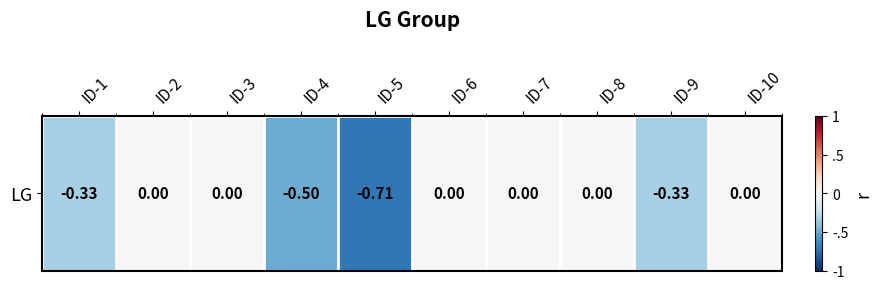

Reading left to right, extract all data points from this chart.

ID-1=-0.3	ID-2=0.0	ID-3=0.0	ID-4=-0.5	ID-5=-0.7	ID-6=0.0	ID-7=0.0	ID-8=0.0	ID-9=-0.3	ID-10=0.0